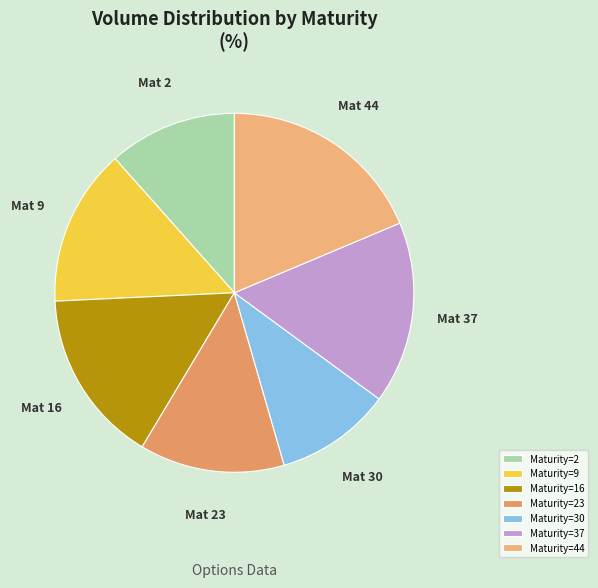

Which category has the biggest portion of the pie?

Maturity=44